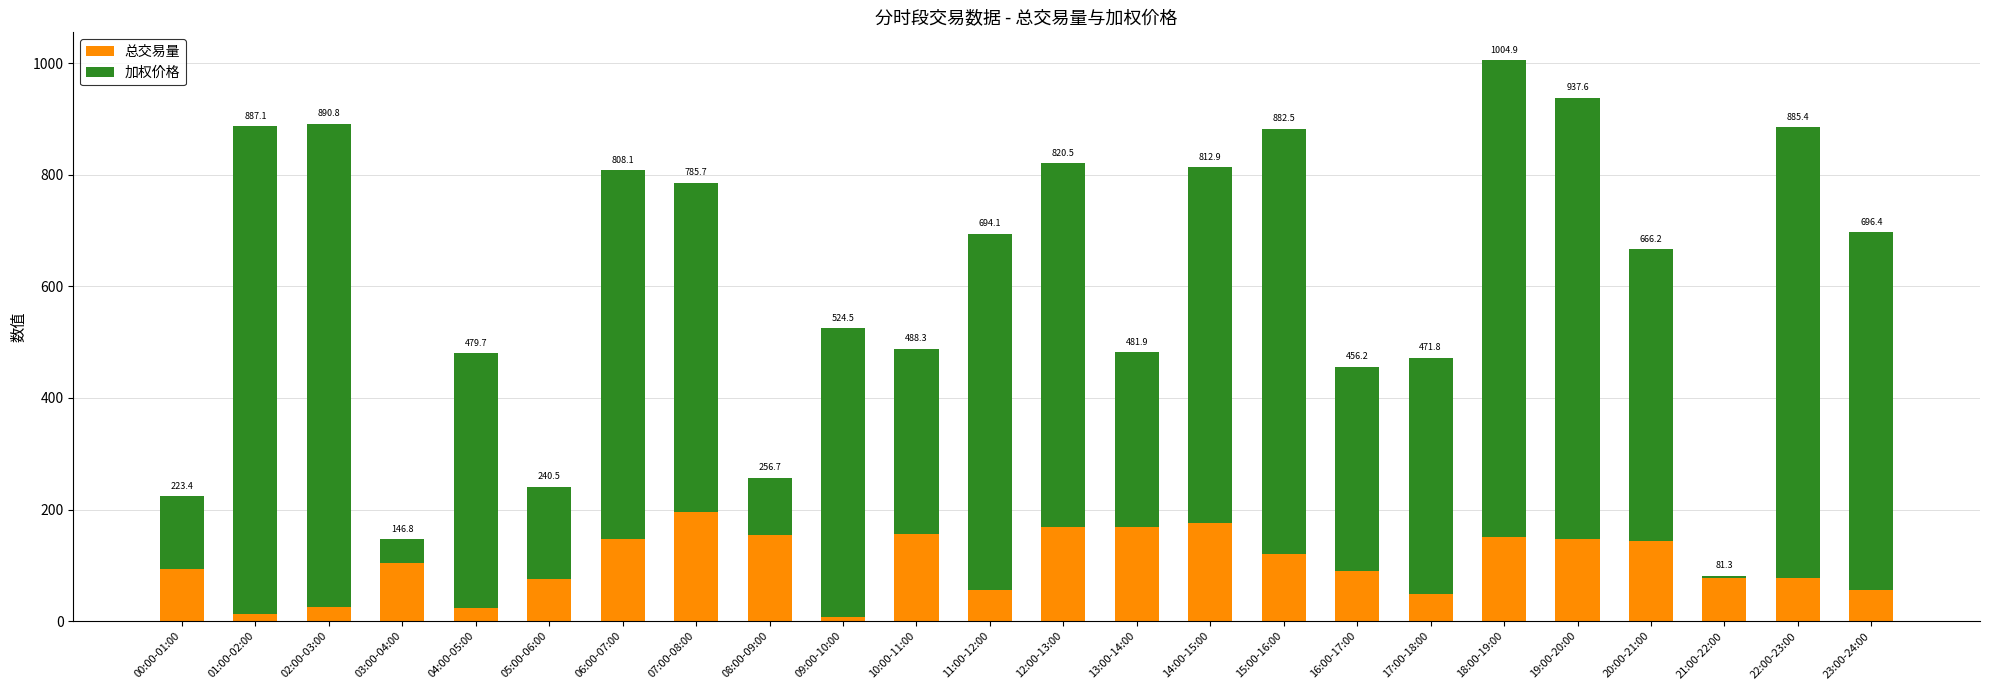

What is the maximum value for 总交易量?

195.7